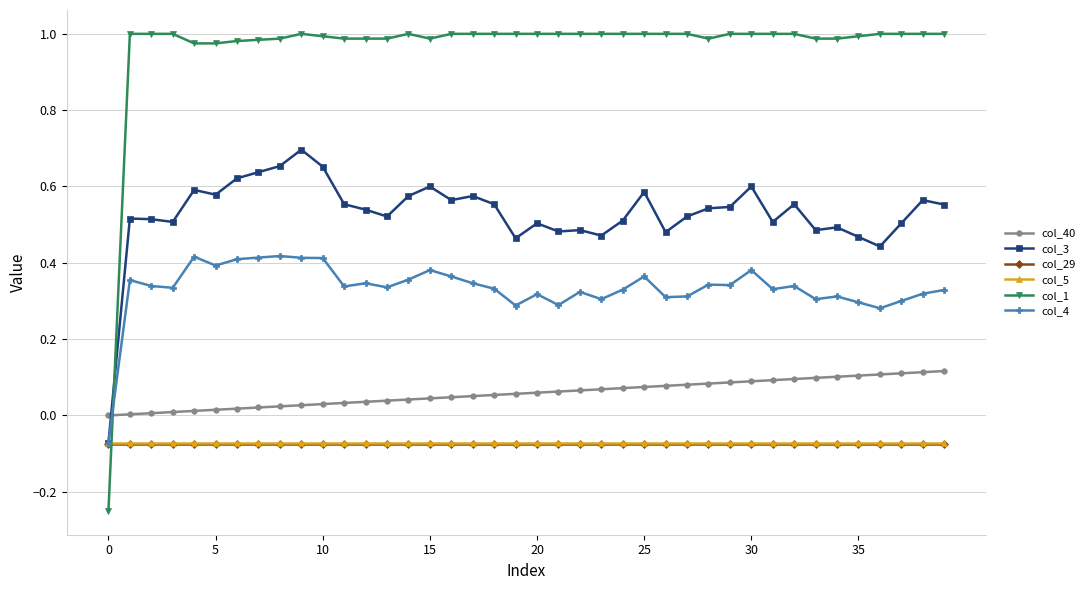

Which series has the largest range (max minus min)?

col_1